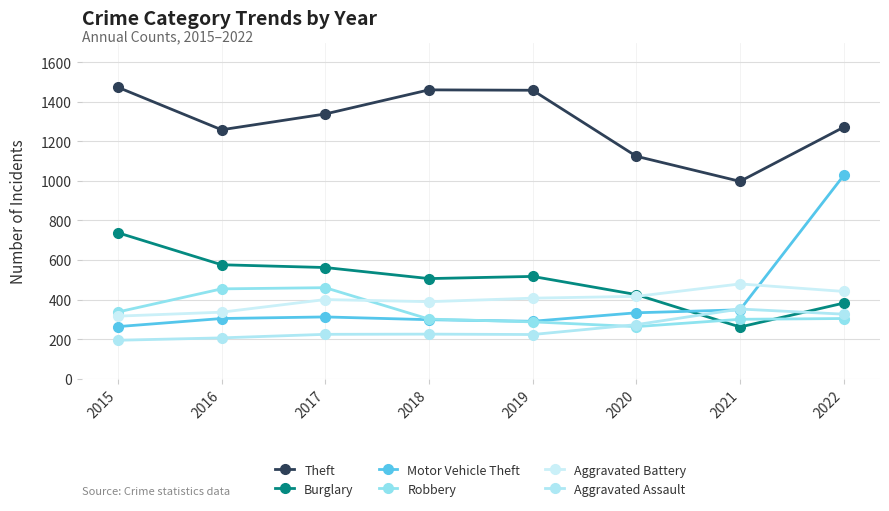

Read the Motor Vehicle Theft value at 2016, to the nearest 100.

300